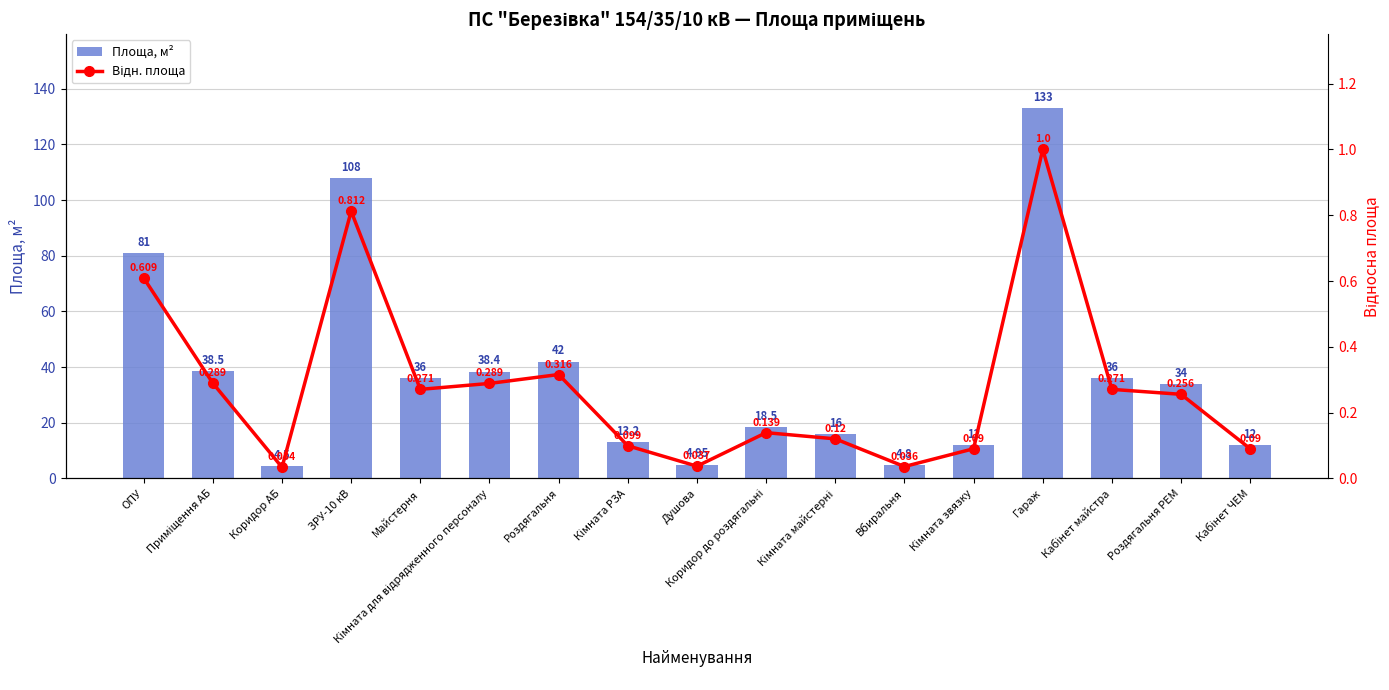

Rank the categories by Відн. площа value from lowest to highest.

Коридор АБ, Вбиральня, Душова, Кімната звязку, Кабінет ЧЕМ, Кімната РЗА, Кімната майстерні, Коридор до роздягальні, Роздягальня РЕМ, Майстерня, Кабінет майстра, Кімната для відрядженного персоналу, Приміщення АБ, Роздягальня, ОПУ, ЗРУ-10 кВ, Гараж